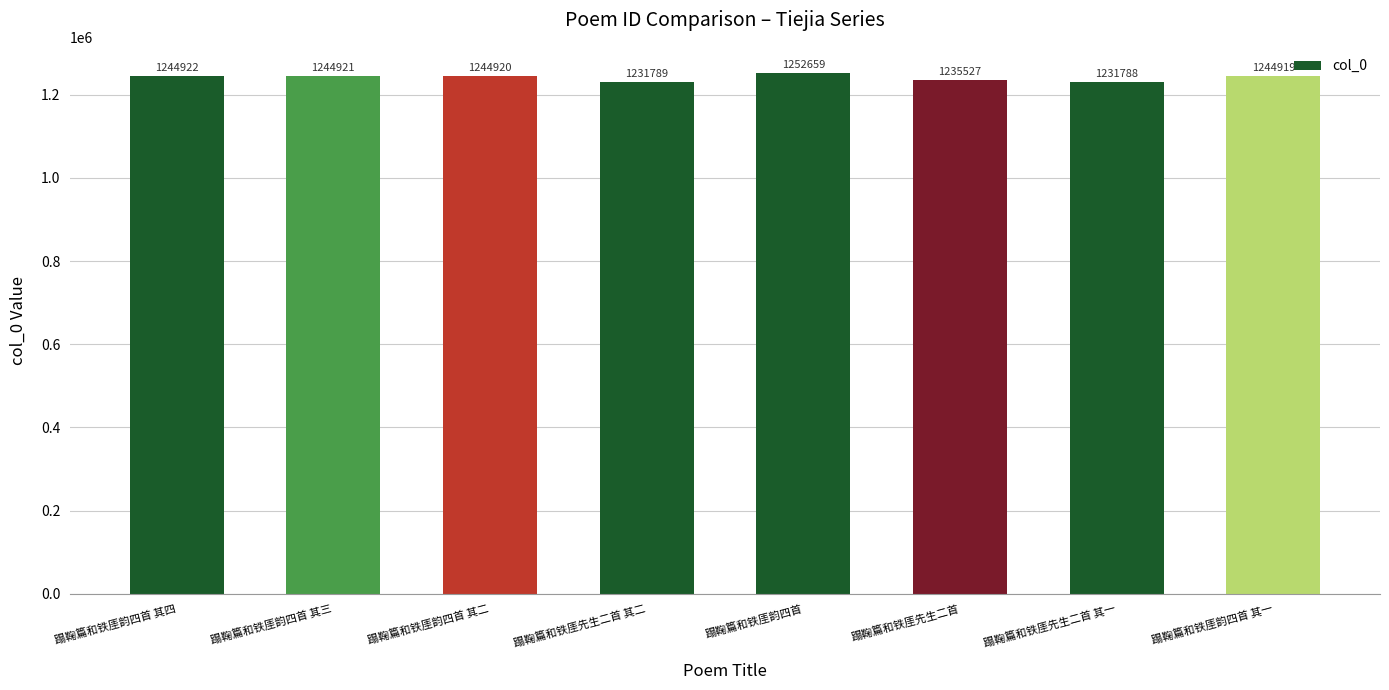

Reading left to right, list all the values displayed in this chart.

1244922	1244921	1244920	1231789	1252659	1235527	1231788	1244919